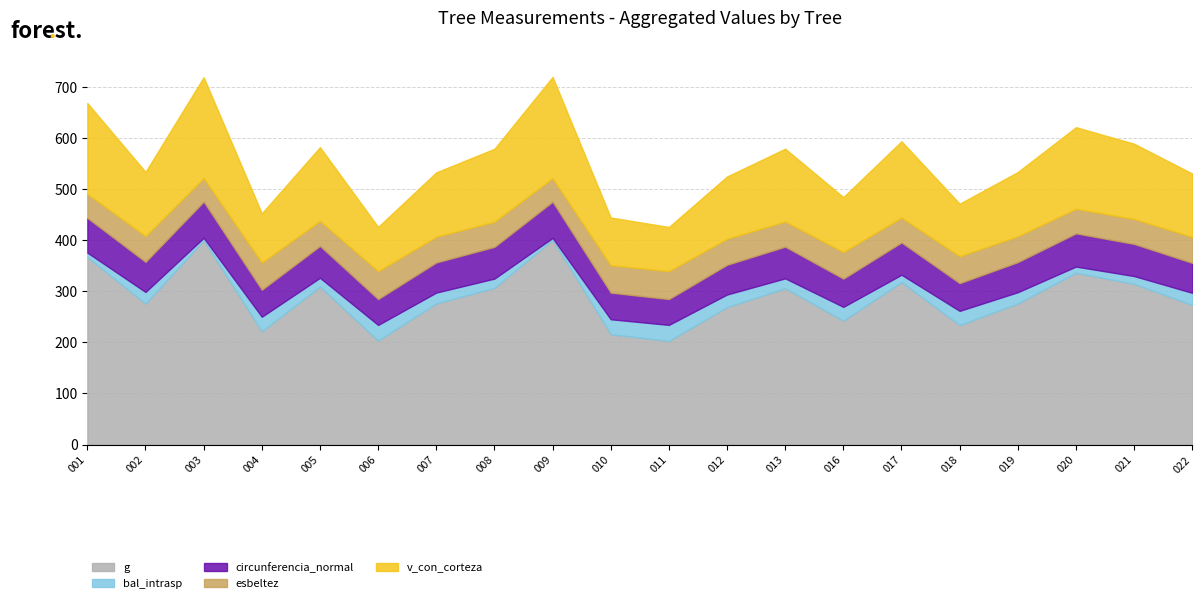

How many data points does each series have?

20